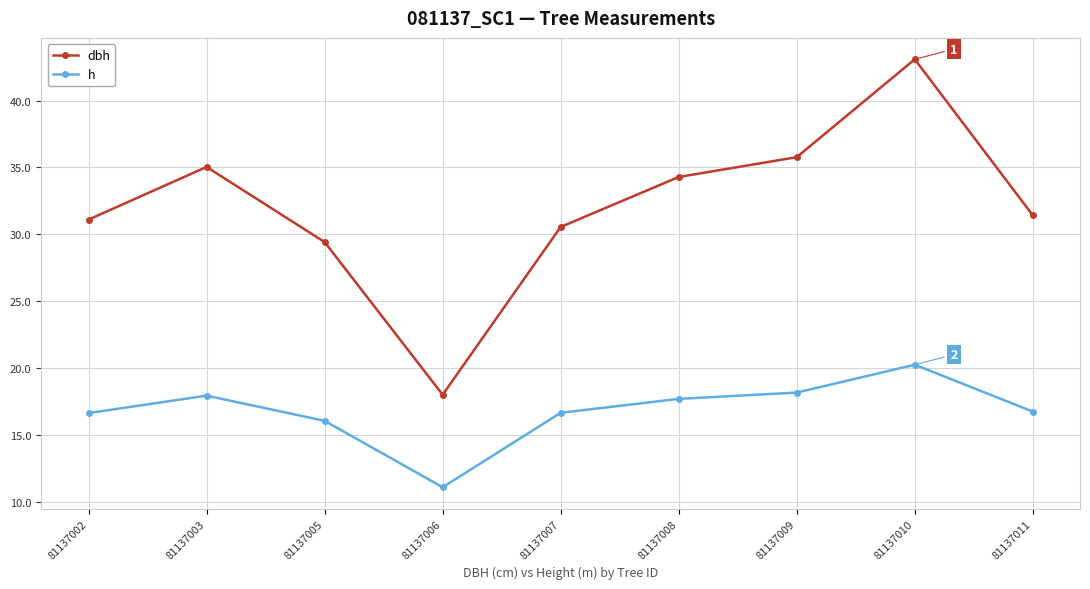

Does the chart display data point markers on the line(s)?

Yes